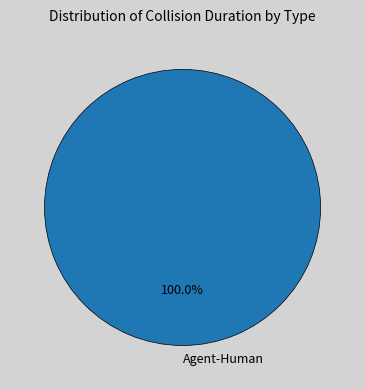

To the nearest percent, what percentage of the pie is Agent-Human?

100%